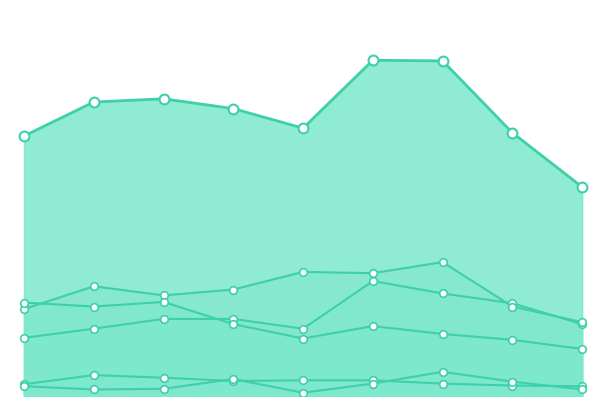

What is the total value across all series at 2018?

440